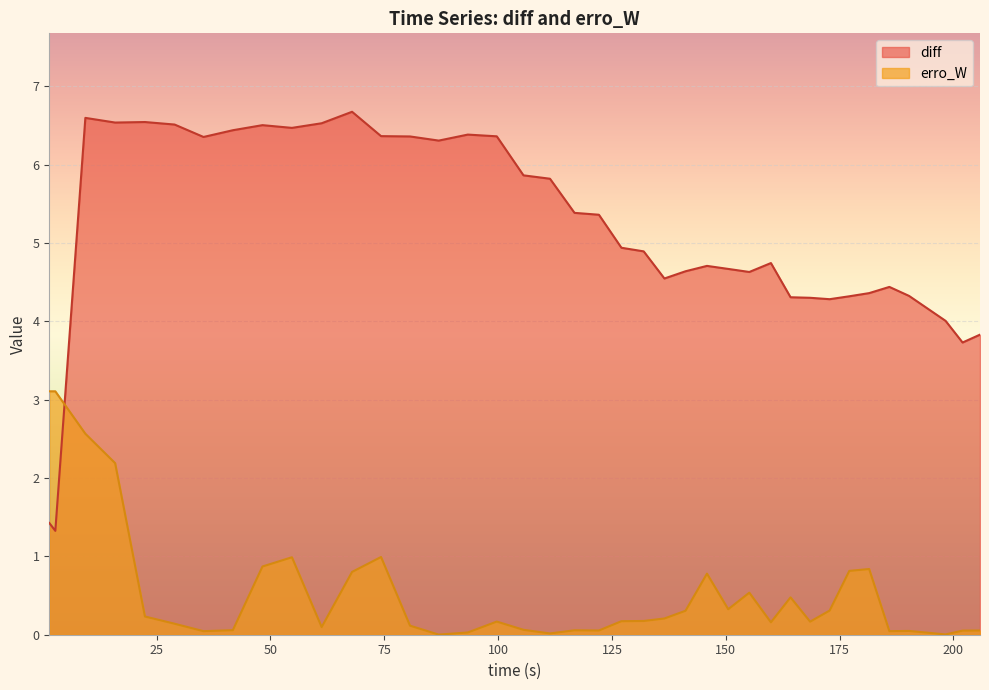

List the series in order of their overall mean, lowest first.

erro_W, diff